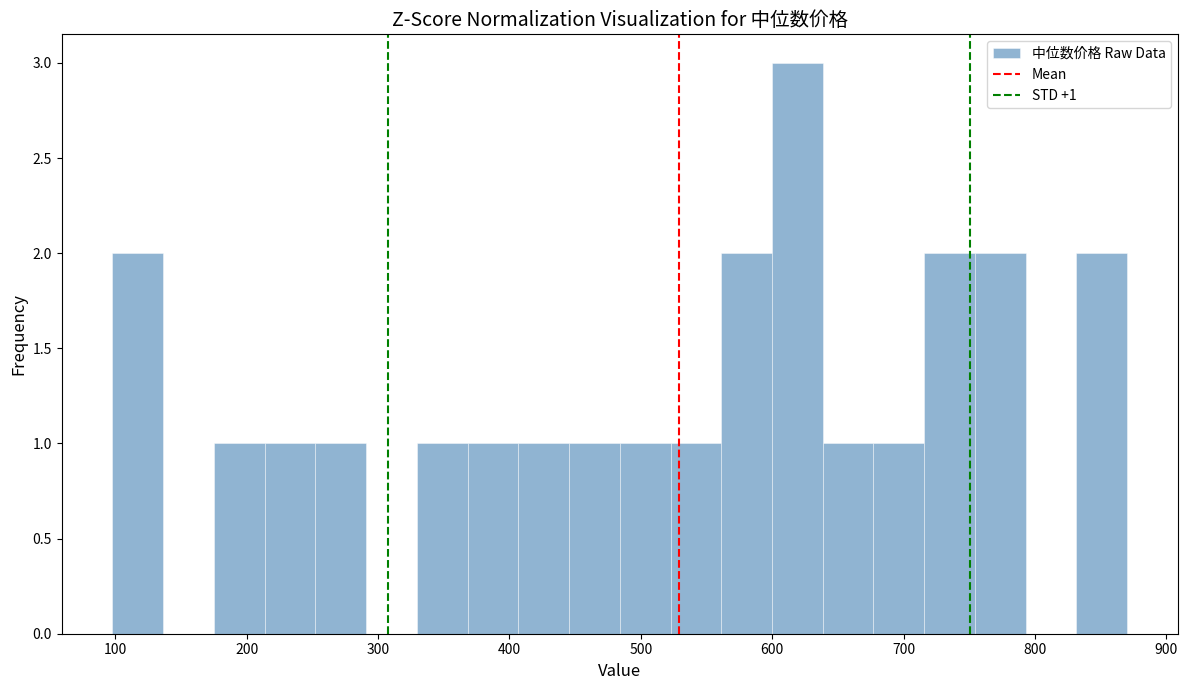

Read against the x-axis, roughly where is the centre of the tallest bar?

620